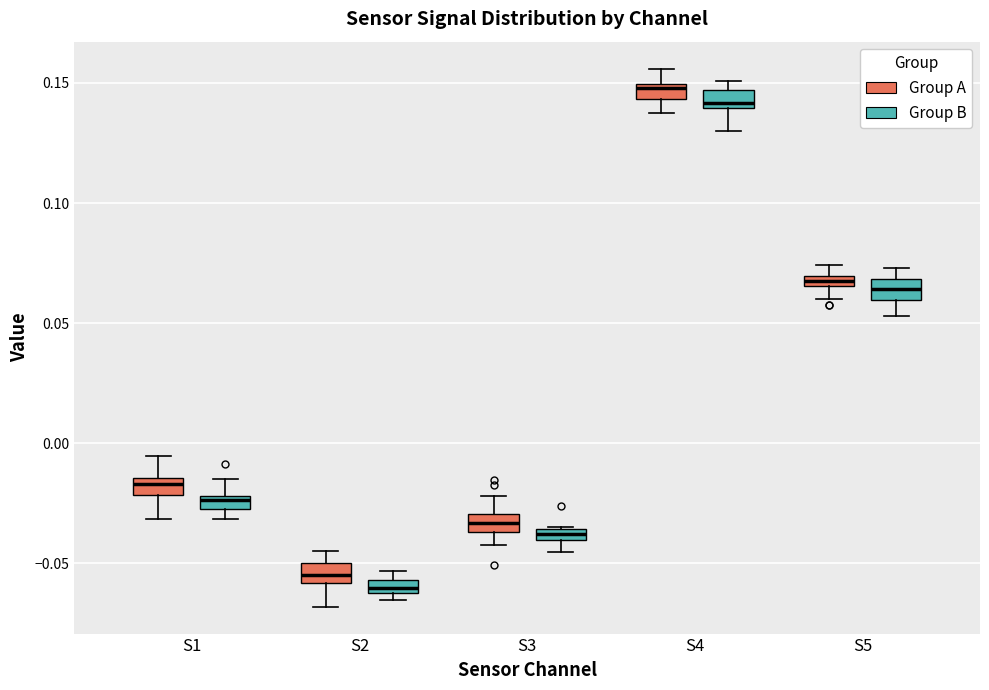

Which box's median line is the highest?

S4 (Group A)